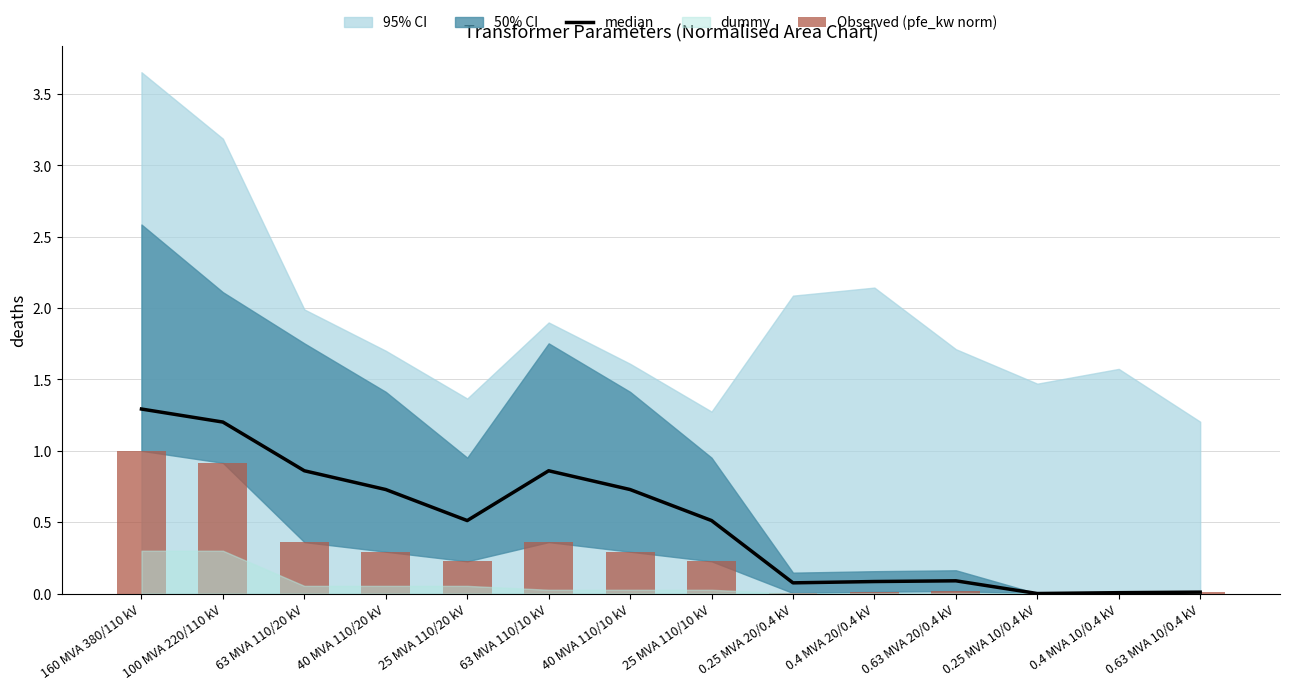

Is it true that median equals 0.7 at 40 MVA 110/20 kV?

True